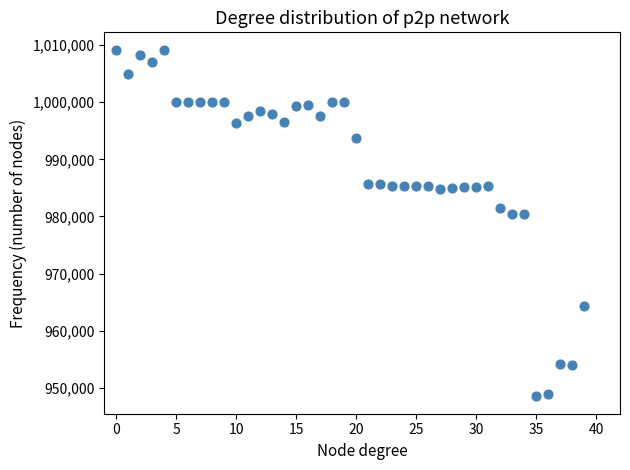

What is the range of Y values (max minus min)?

60700